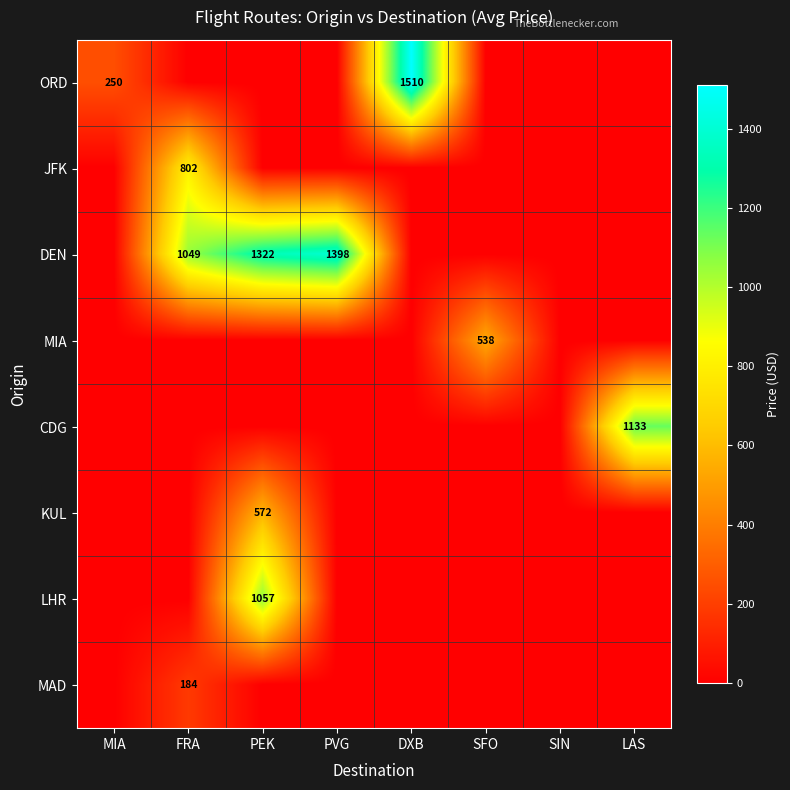

Is it true that ORD equals 1510 at DXB?

True